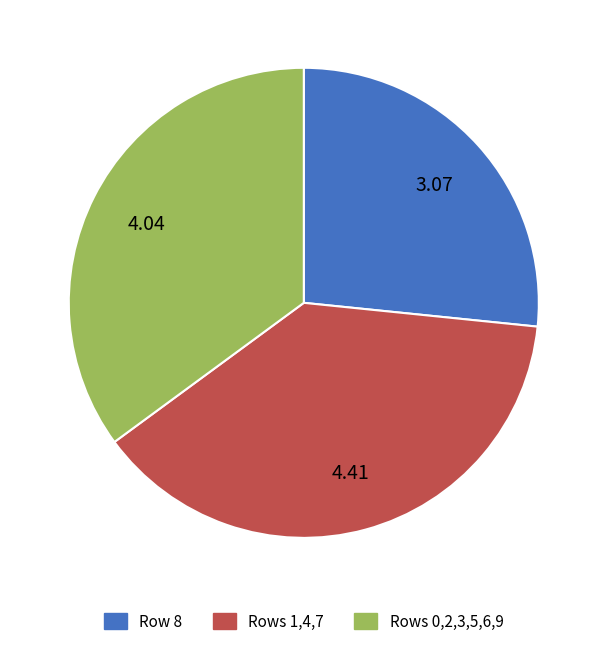

Do Rows 0,2,3,5,6,9 and Row 8 together represent more than half of the pie?

Yes